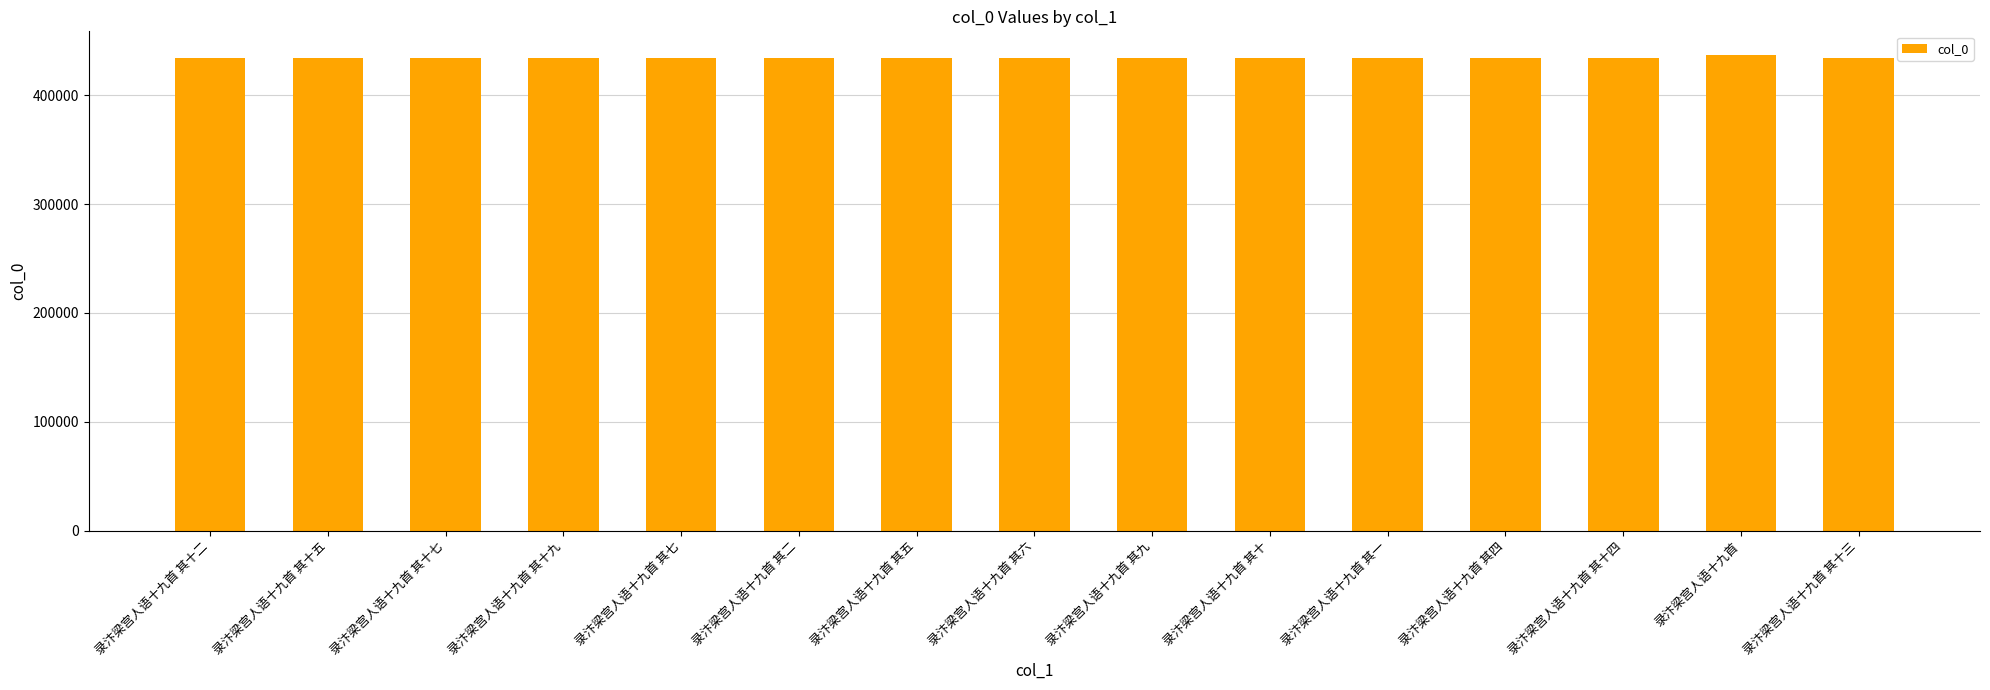

Is it true that the value at 录汴梁宫人语十九首 其十七 is 99850?

False